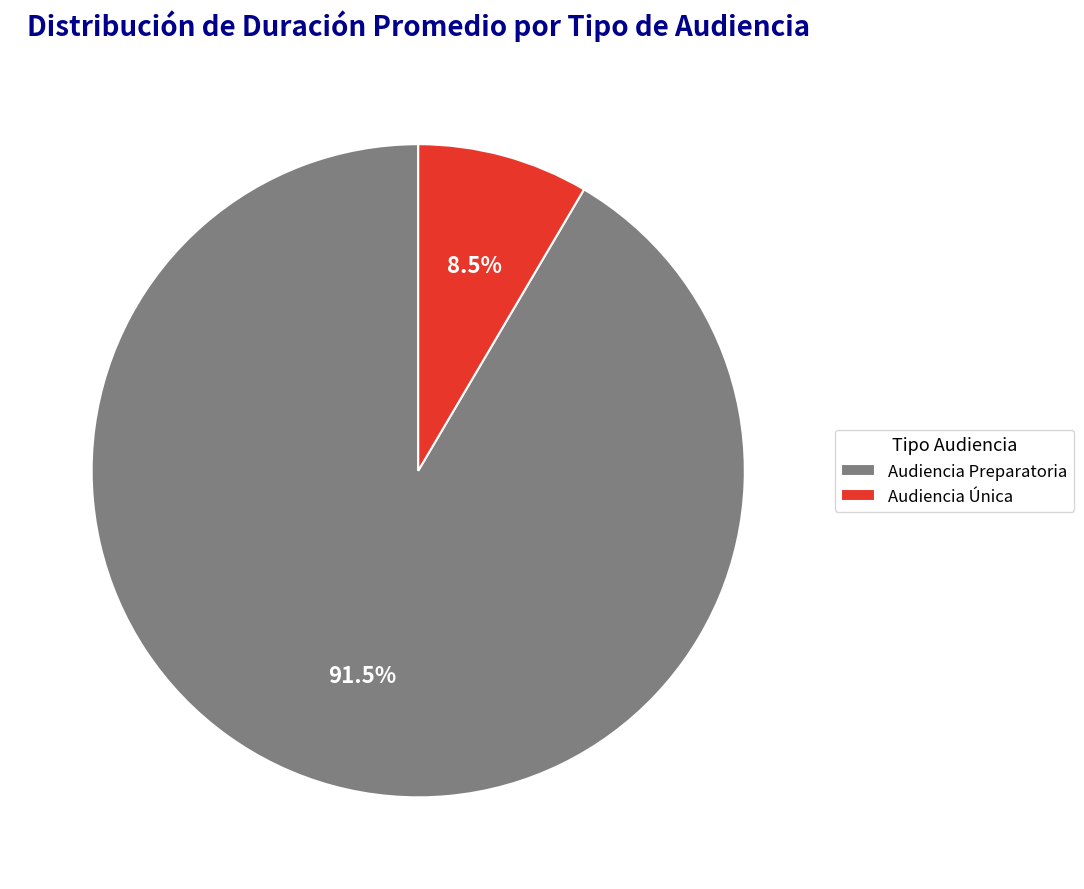

Rank the categories by value from highest to lowest.

Audiencia Preparatoria, Audiencia Única